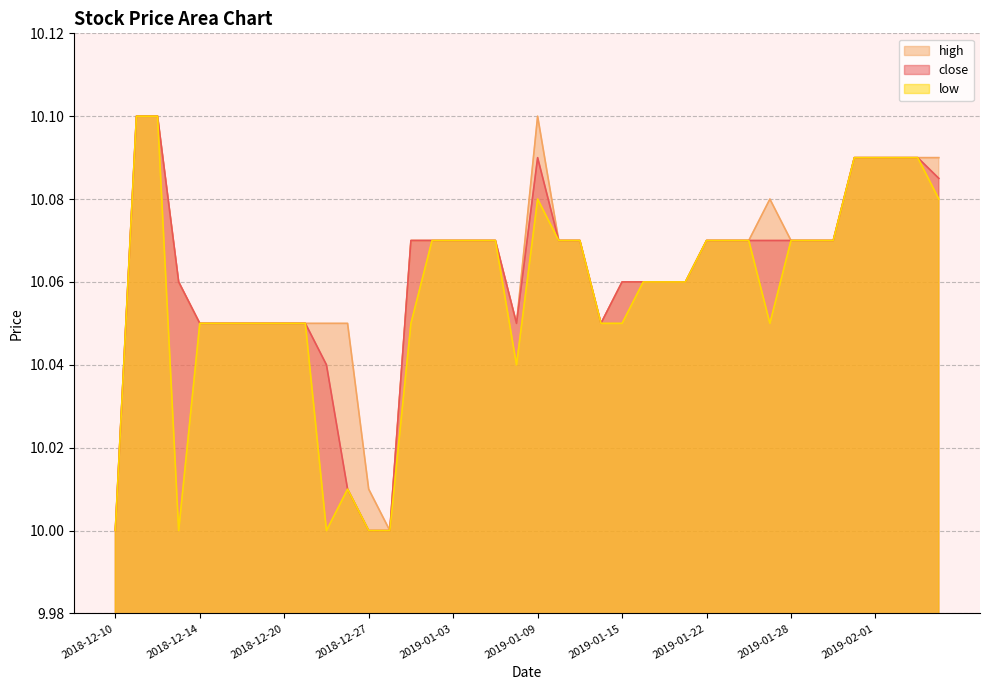

In high, how many points are lower than both neighbors (excluding endpoints)?

3